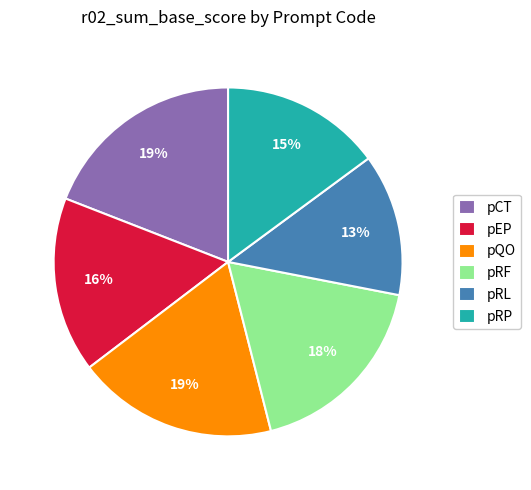

Which slice is the smallest?

pRL